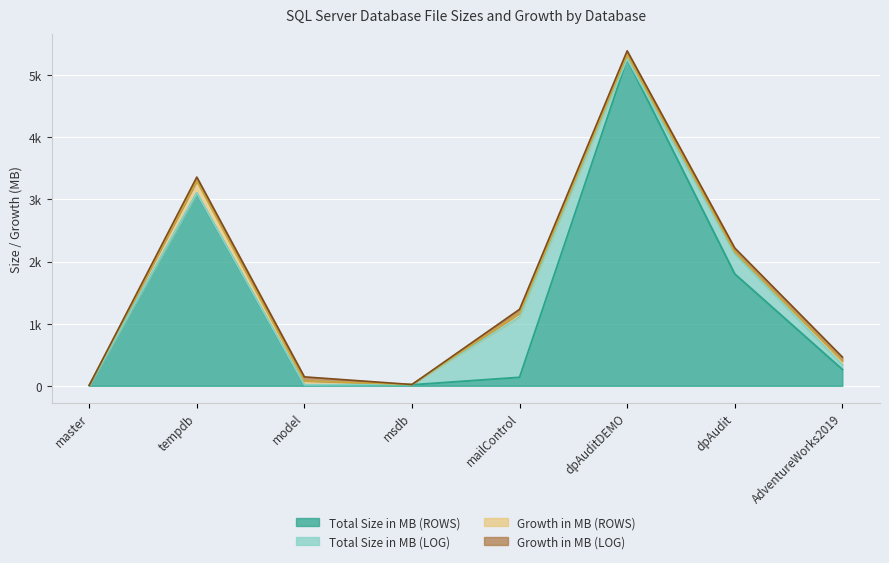

What is the total value across all series at AdventureWorks2019?

464